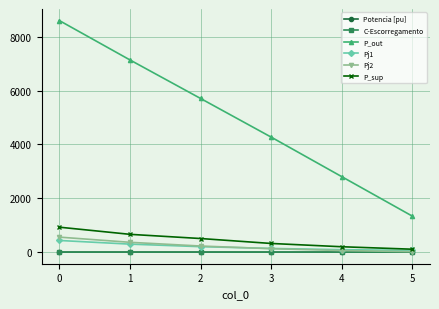

What is the total value across all series at 3?

4861.9